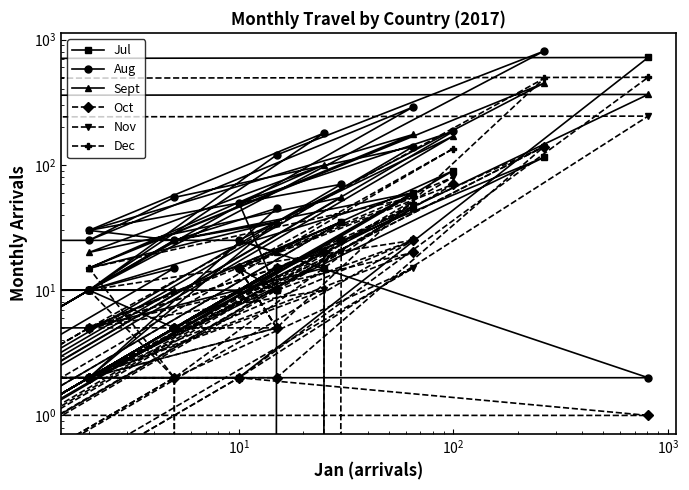

Where is the first local minimum for Oct?

$\mathdefault{10^{2}}$